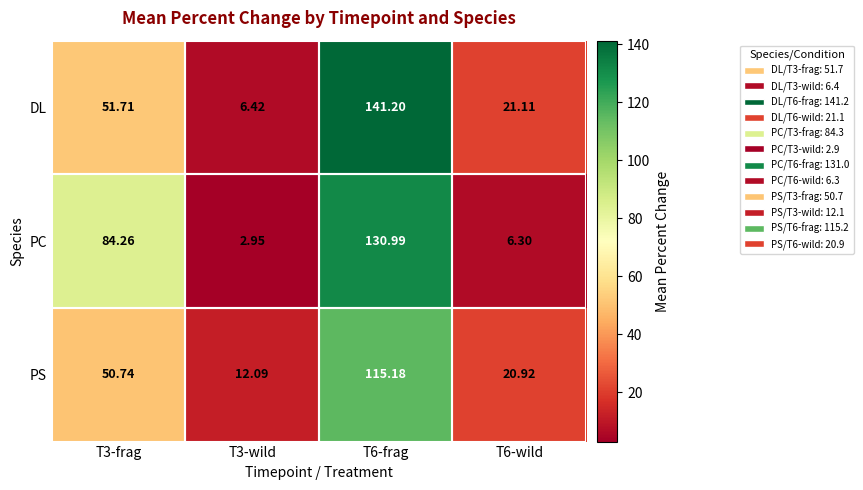

Which label corresponds to the smallest value in the chart?

T3-wild